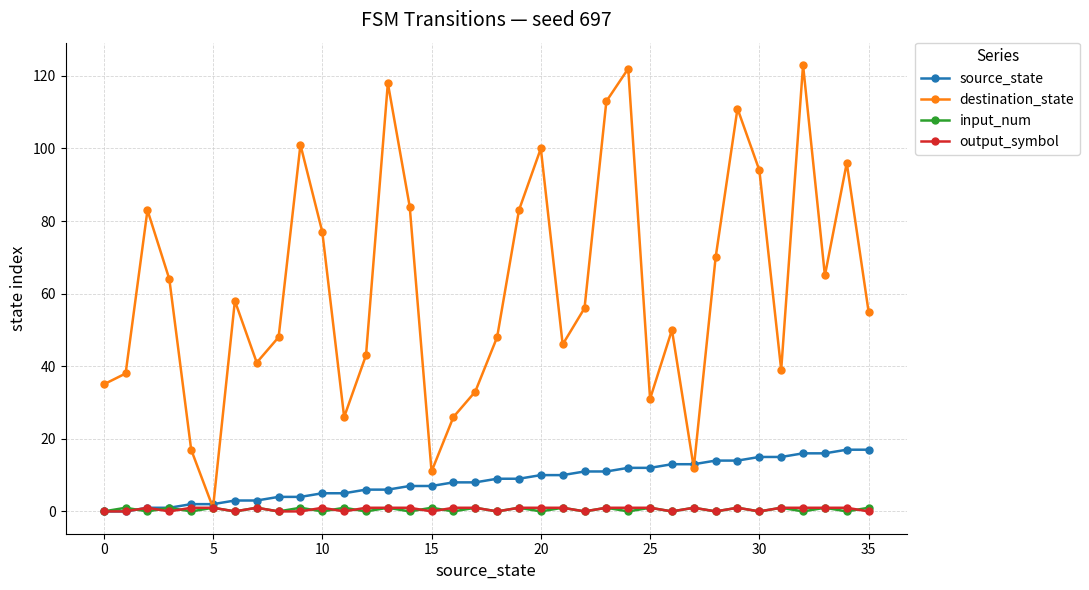

What is the sum of all destination_state values?

2218